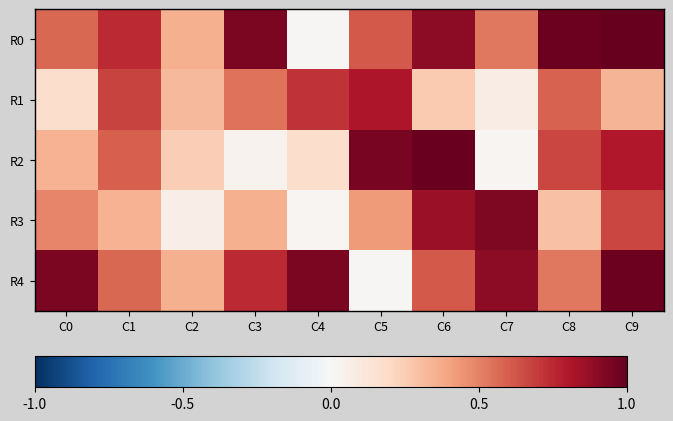

Count the number of categories in the chart.

10